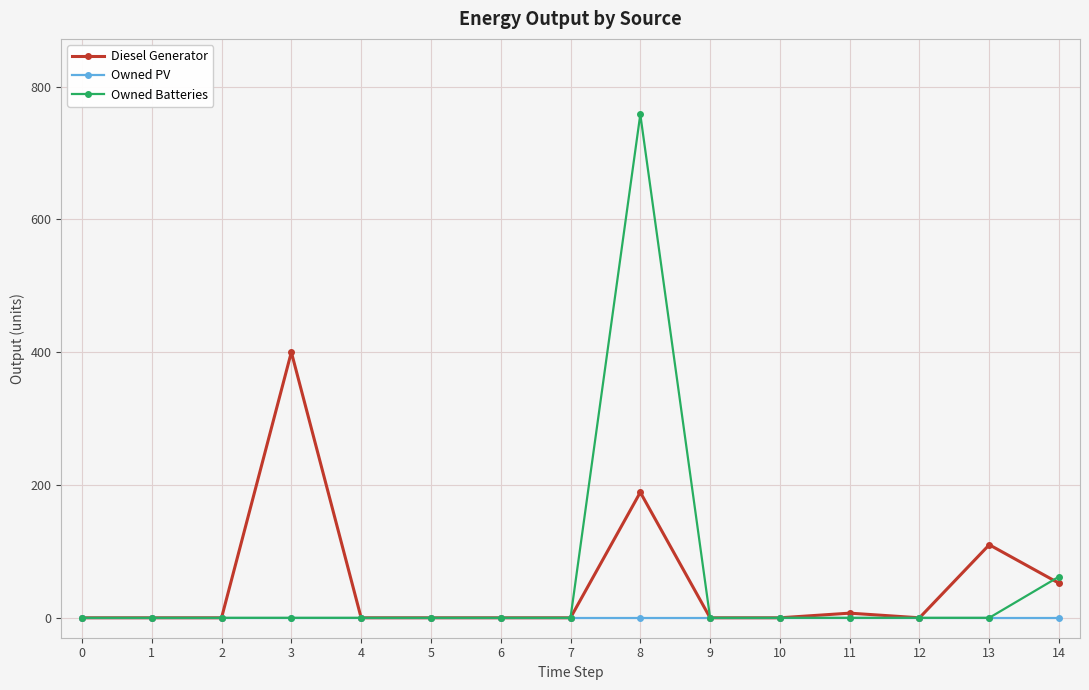

What is the maximum value for Diesel Generator?

400